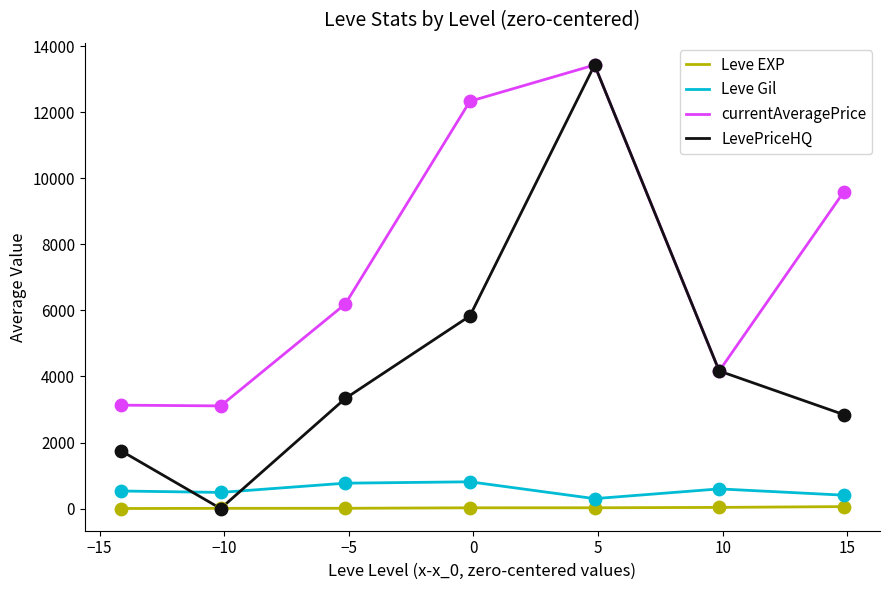

At how many categories does at least one series exceed 11563?

2